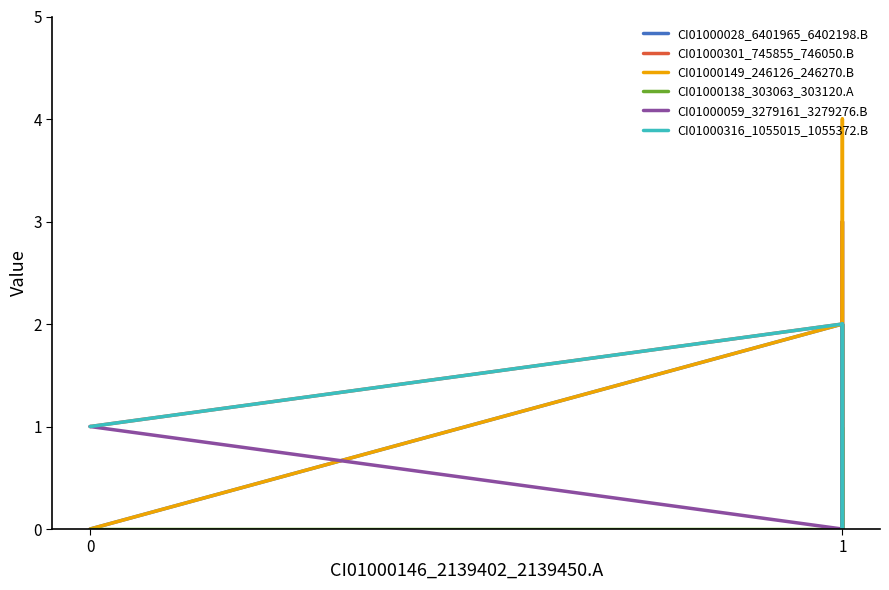

How many values in CI01000059_3279161_3279276.B are above zero?

2